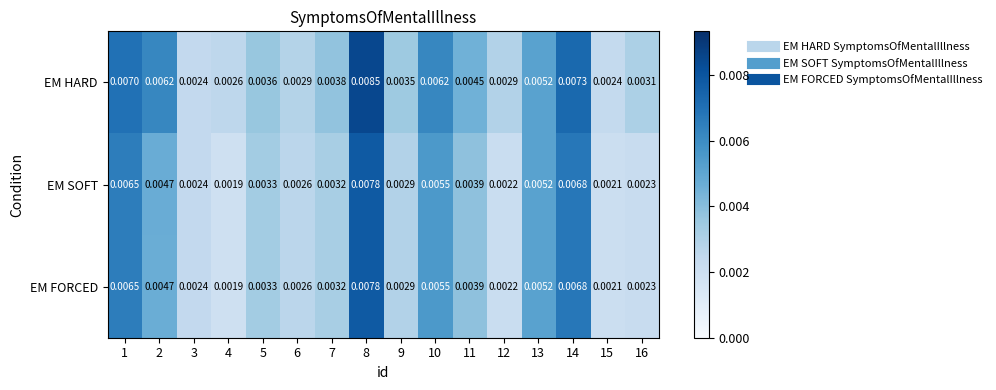

Which series has the widest spread of values?

EM HARD